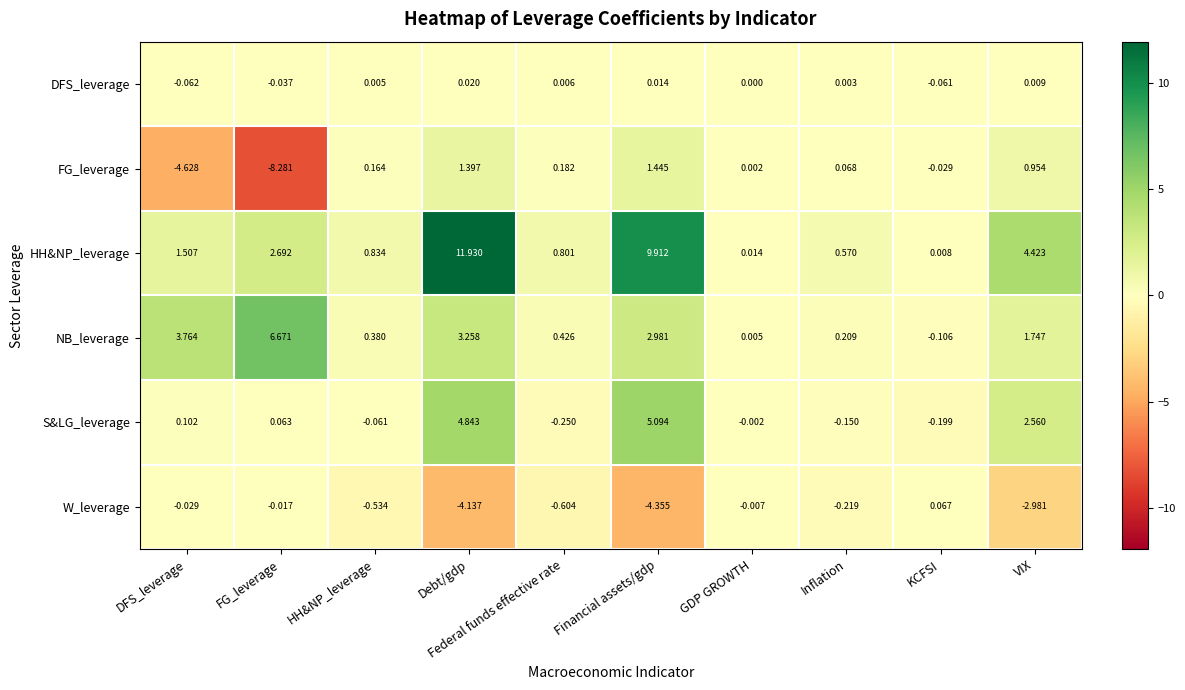

Count the number of categories in the chart.

10